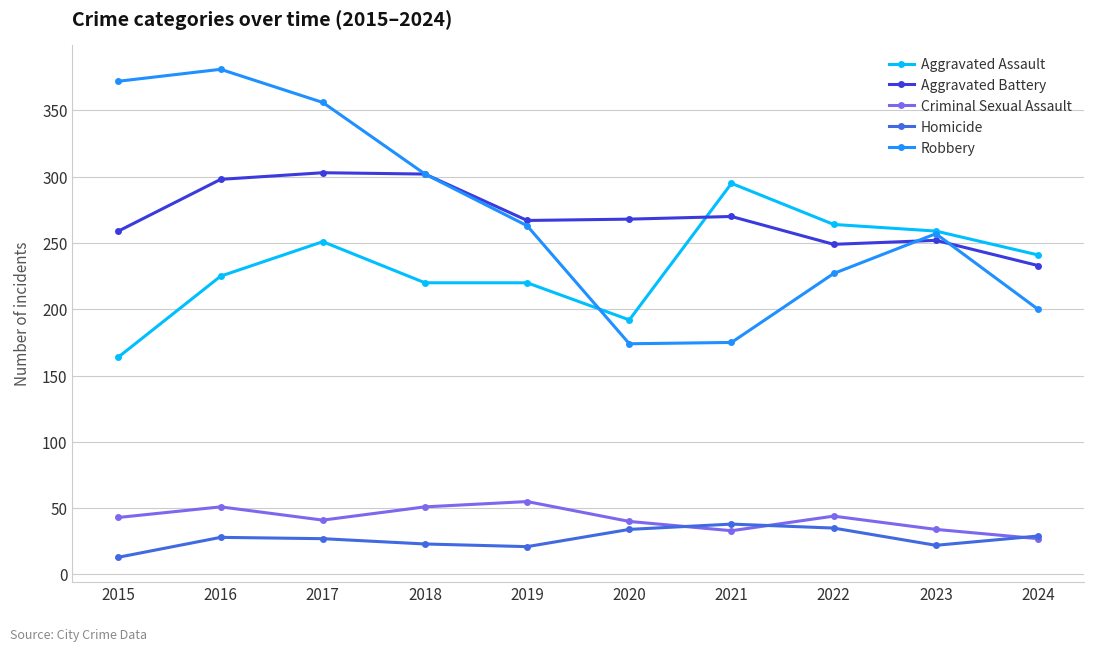

What is the spread (max minus min) of values at 2021?

262